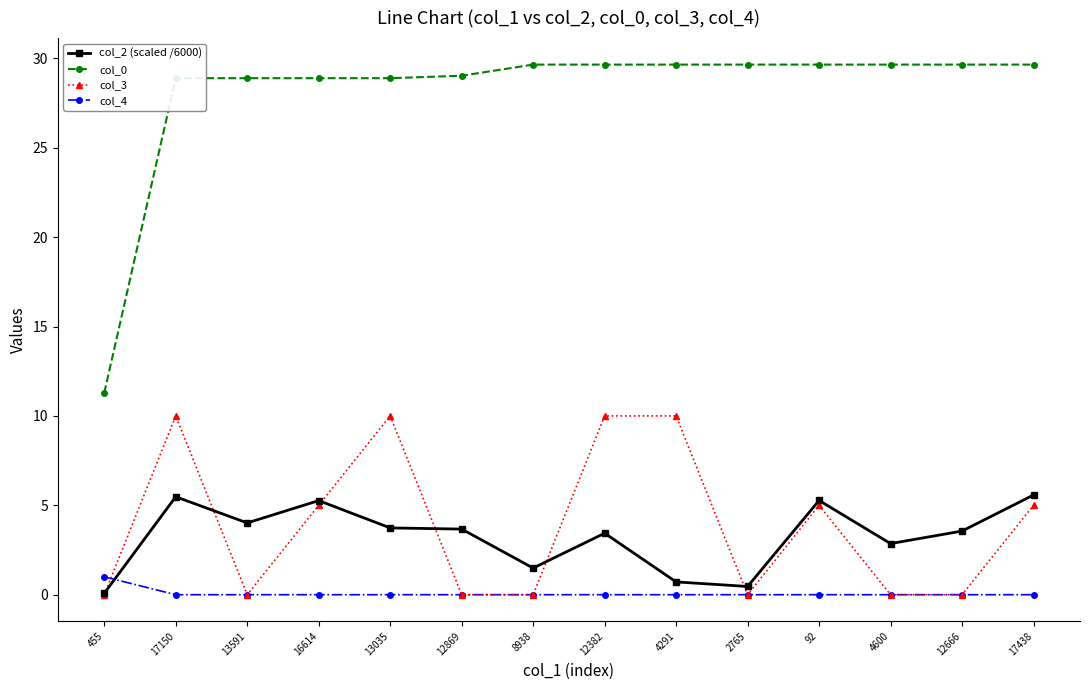

Which series has the largest total across all categories?

col_0